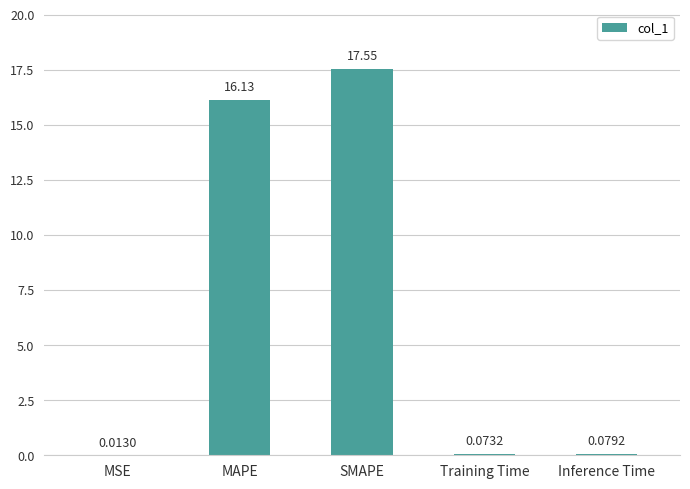

Count the number of data series in this chart.

1